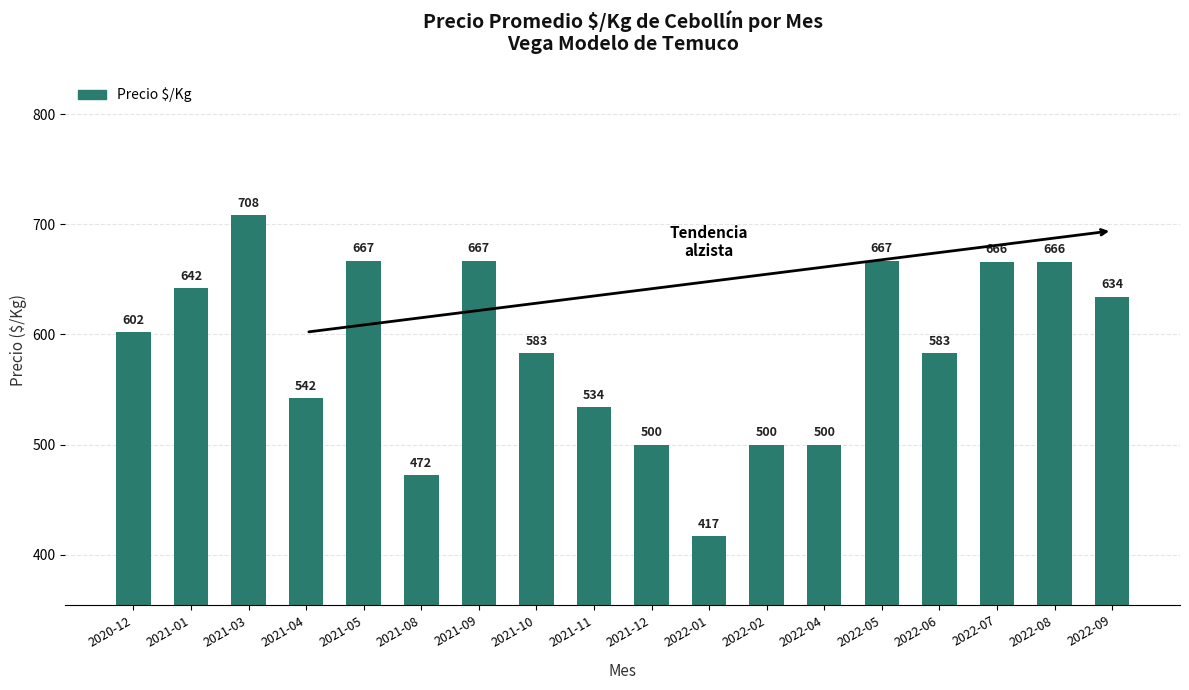

True or false: the data shows 983 at 2021-03.

False